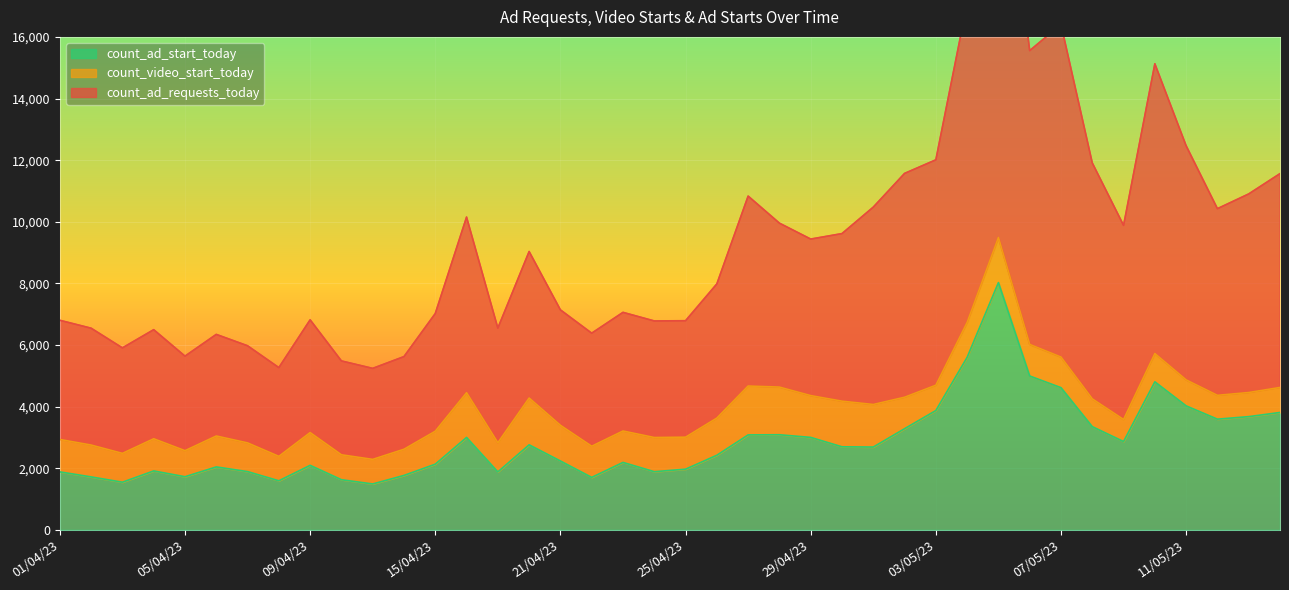

Is the value of count_ad_start_today at 23/04/23 greater than the value of count_ad_requests_today at 29/04/23?

No